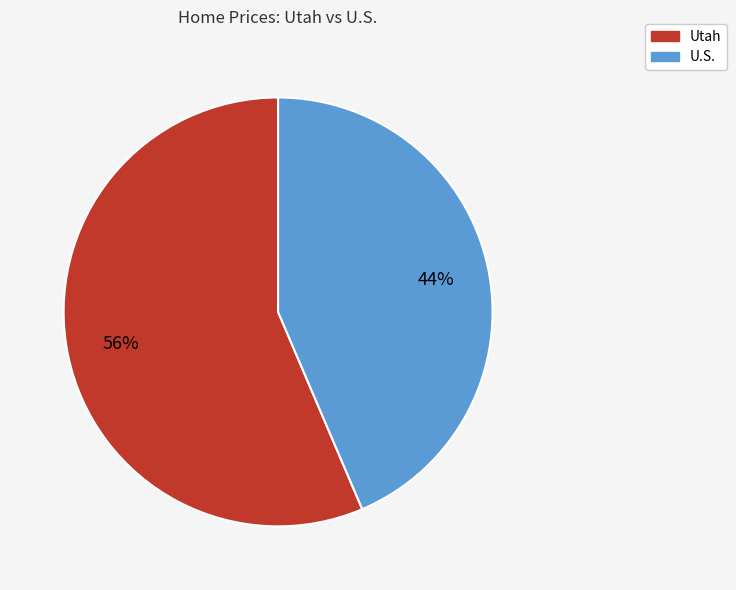

True or false: Utah accounts for 42% of the total.

False